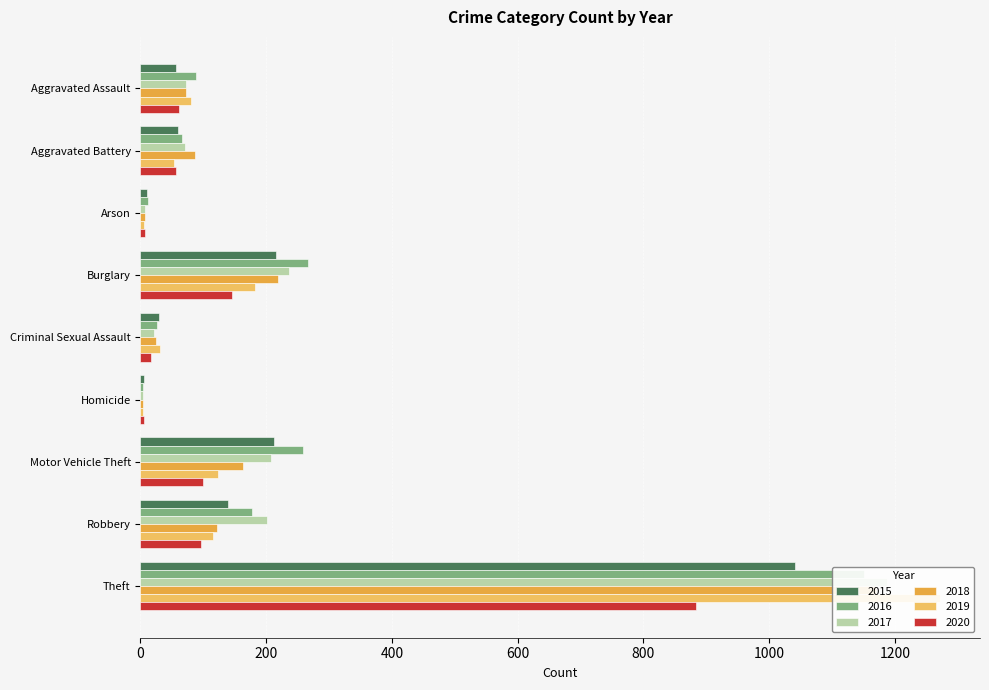

At how many categories does at least one series exceed 1201?

1